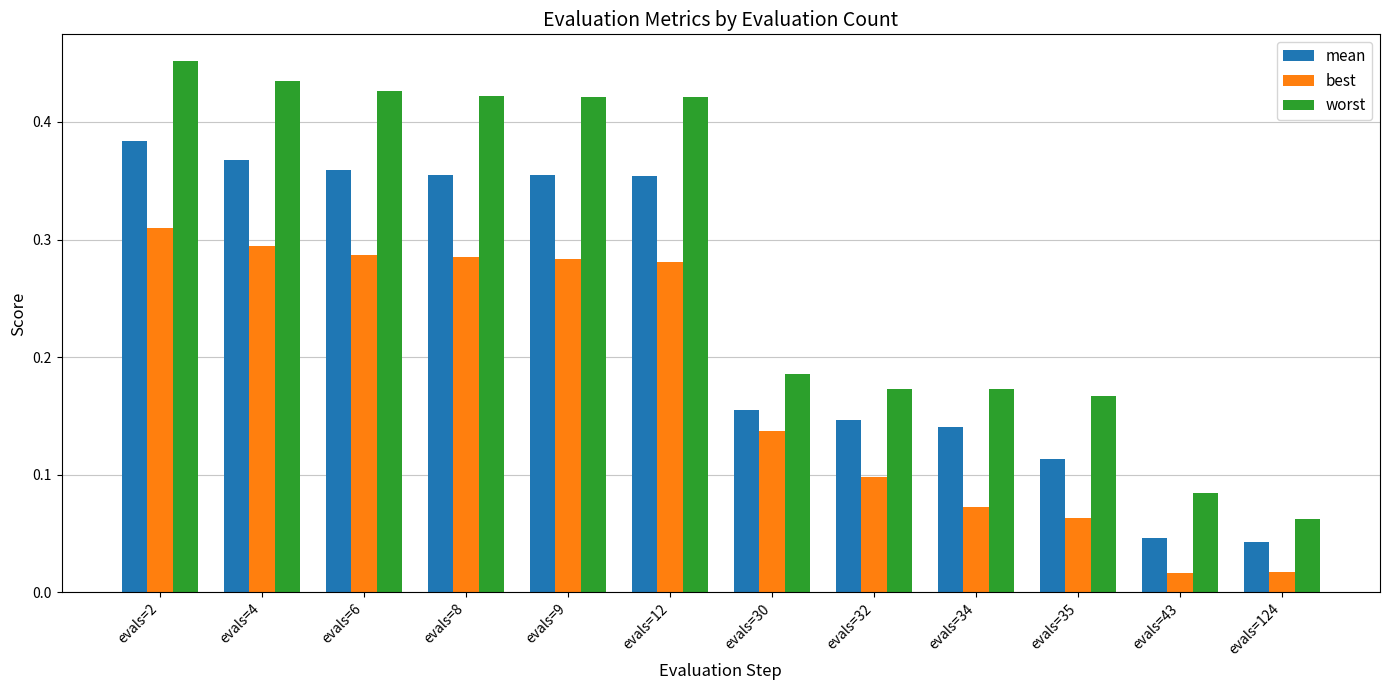

Which series has the largest range (max minus min)?

worst